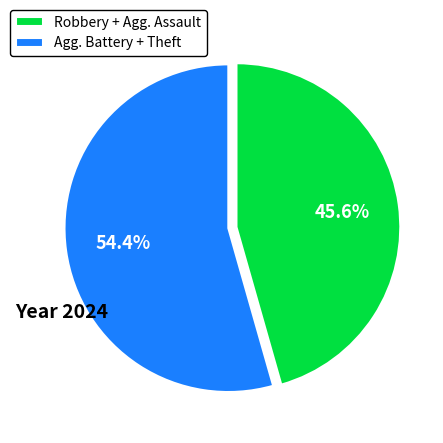

Which has a higher value, Agg. Battery + Theft or Robbery + Agg. Assault?

Agg. Battery + Theft